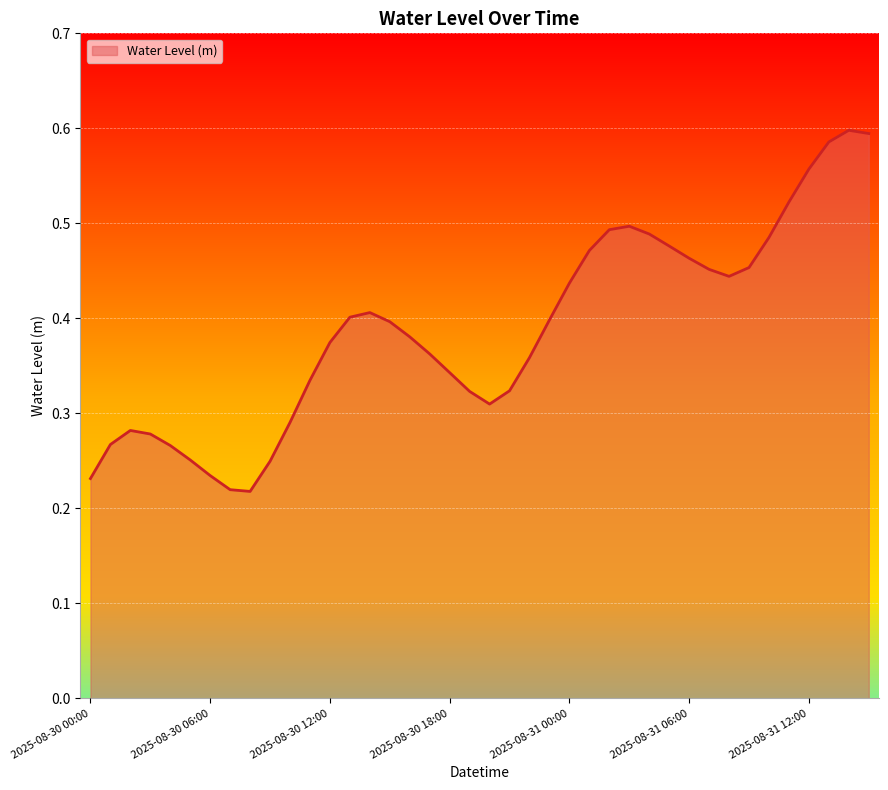

Reading left to right, list all the values displayed in this chart.

0.2	0.3	0.3	0.3	0.3	0.3	0.2	0.2	0.2	0.2	0.3	0.3	0.4	0.4	0.4	0.4	0.4	0.4	0.3	0.3	0.3	0.3	0.4	0.4	0.4	0.5	0.5	0.5	0.5	0.5	0.5	0.5	0.4	0.5	0.5	0.5	0.6	0.6	0.6	0.6